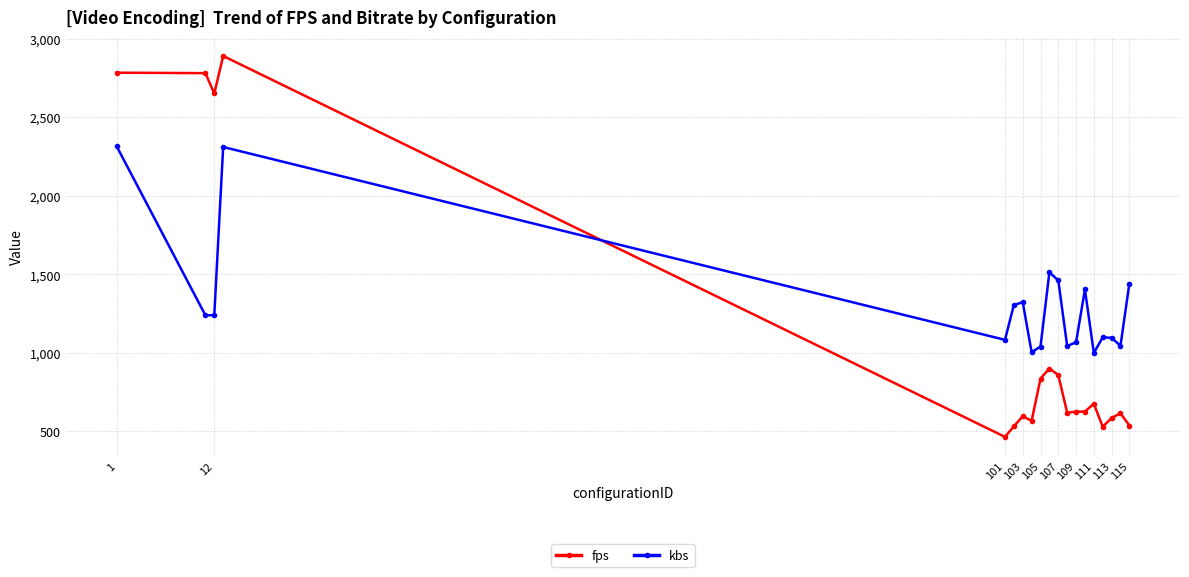

List the series in order of their peak value, highest first.

fps, kbs